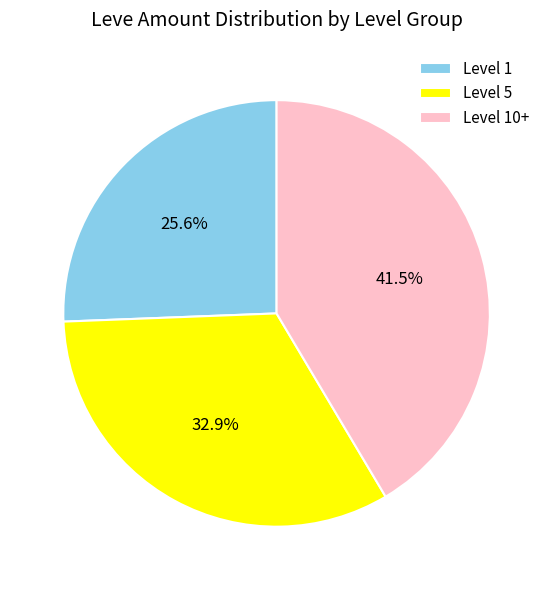

Combined, do Level 1 and Level 10+ account for over 50%?

Yes